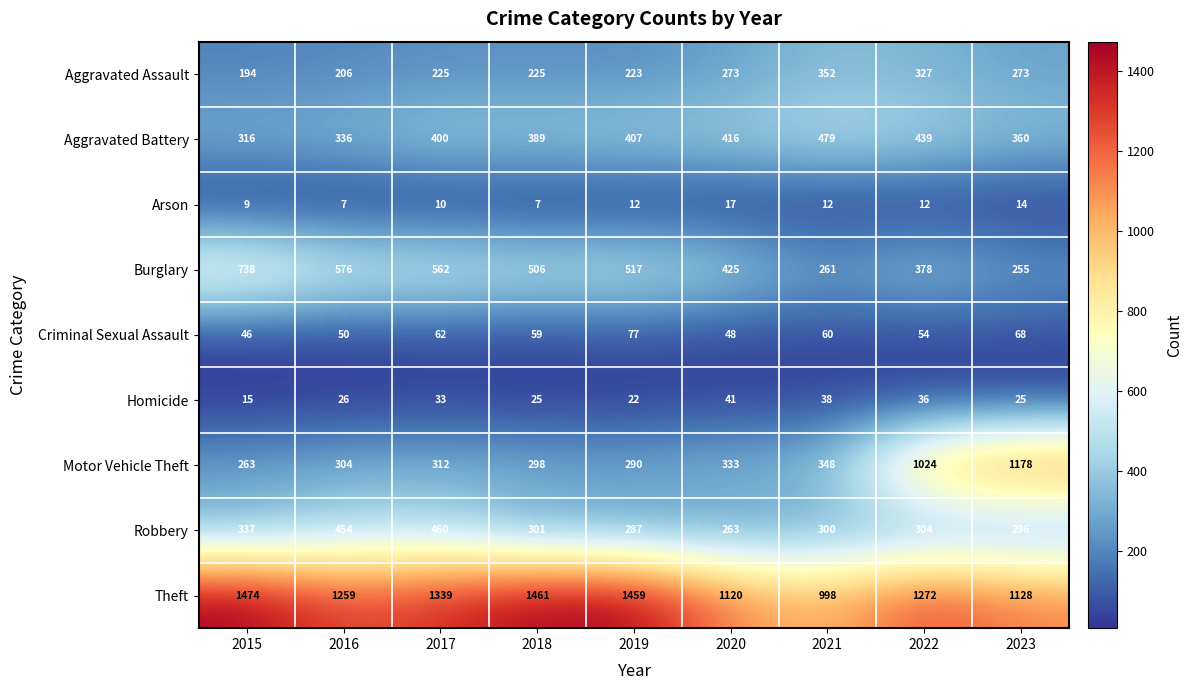

How many categories are shown in the chart?

9